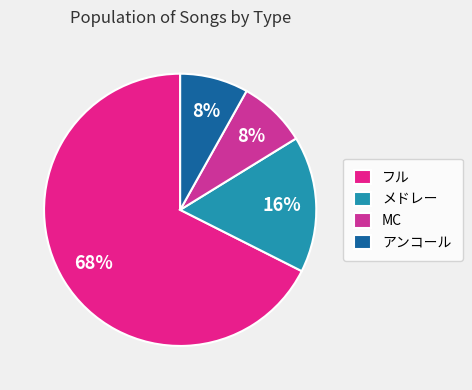

How many segments does this pie chart have?

4